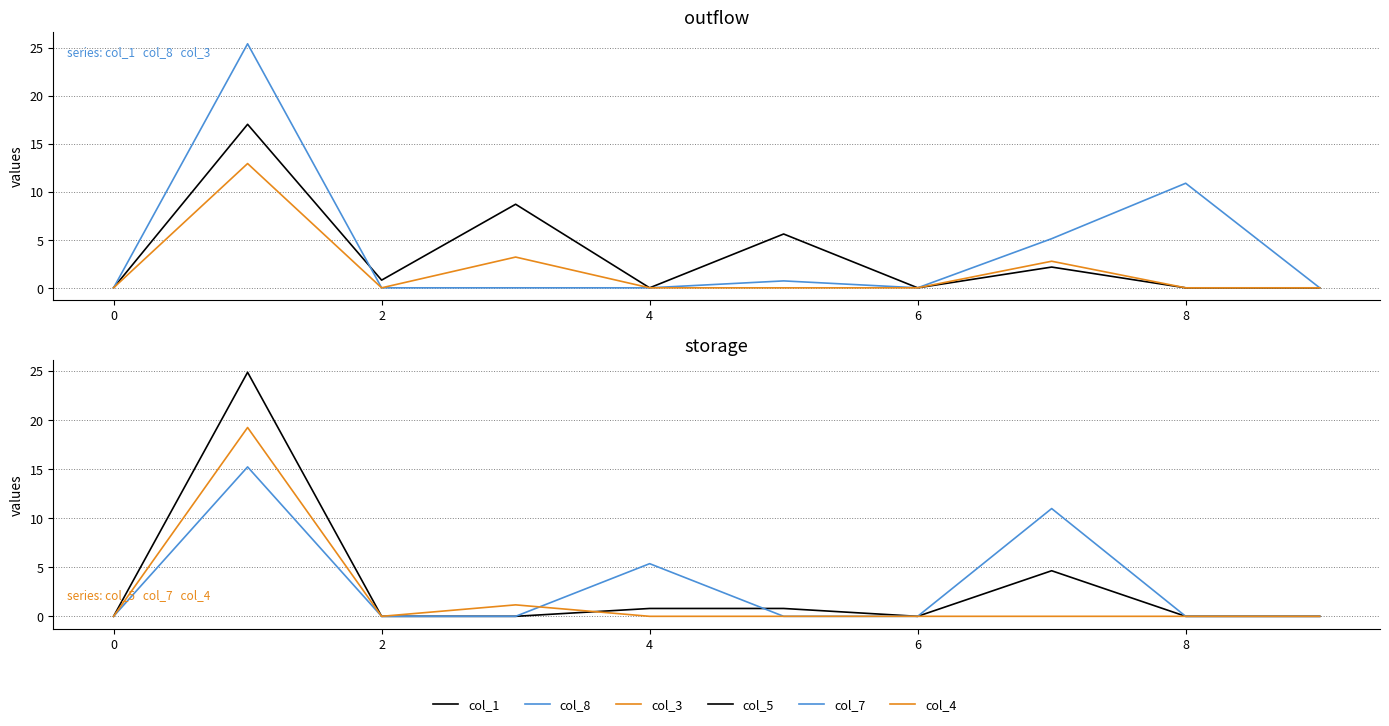

How many times do col_1 and col_7 cross each other?

2